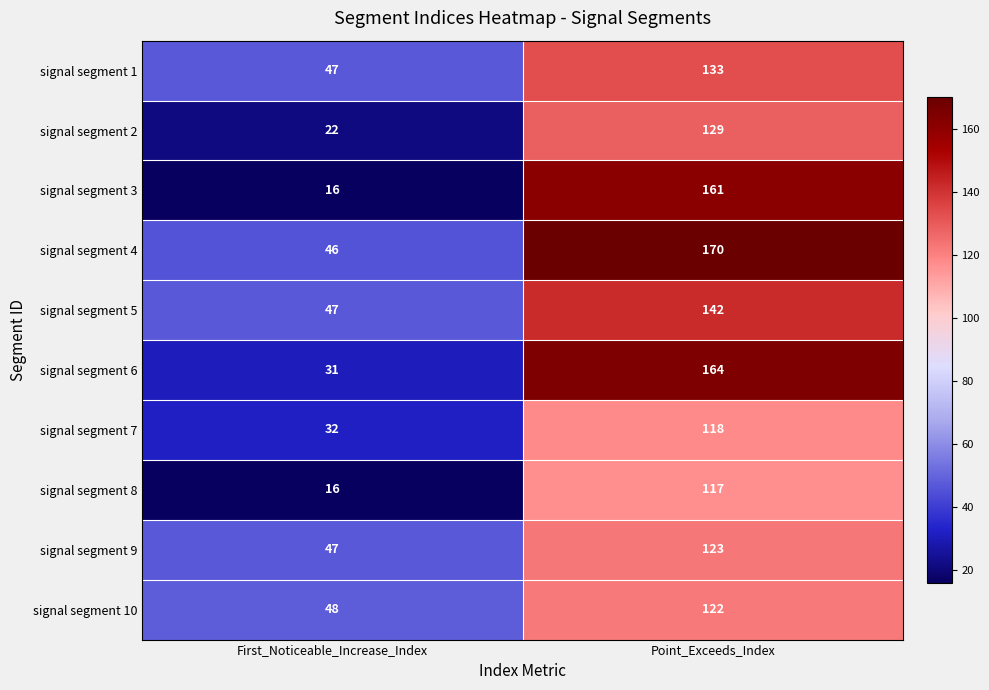

Which series has the largest range (max minus min)?

signal segment 3